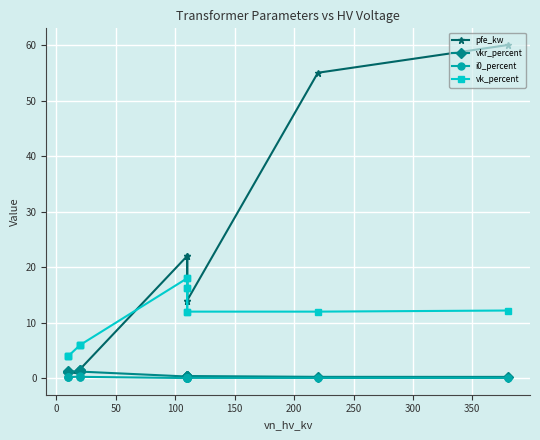

True or false: i0_percent has a value of 0.1 at 250.

False